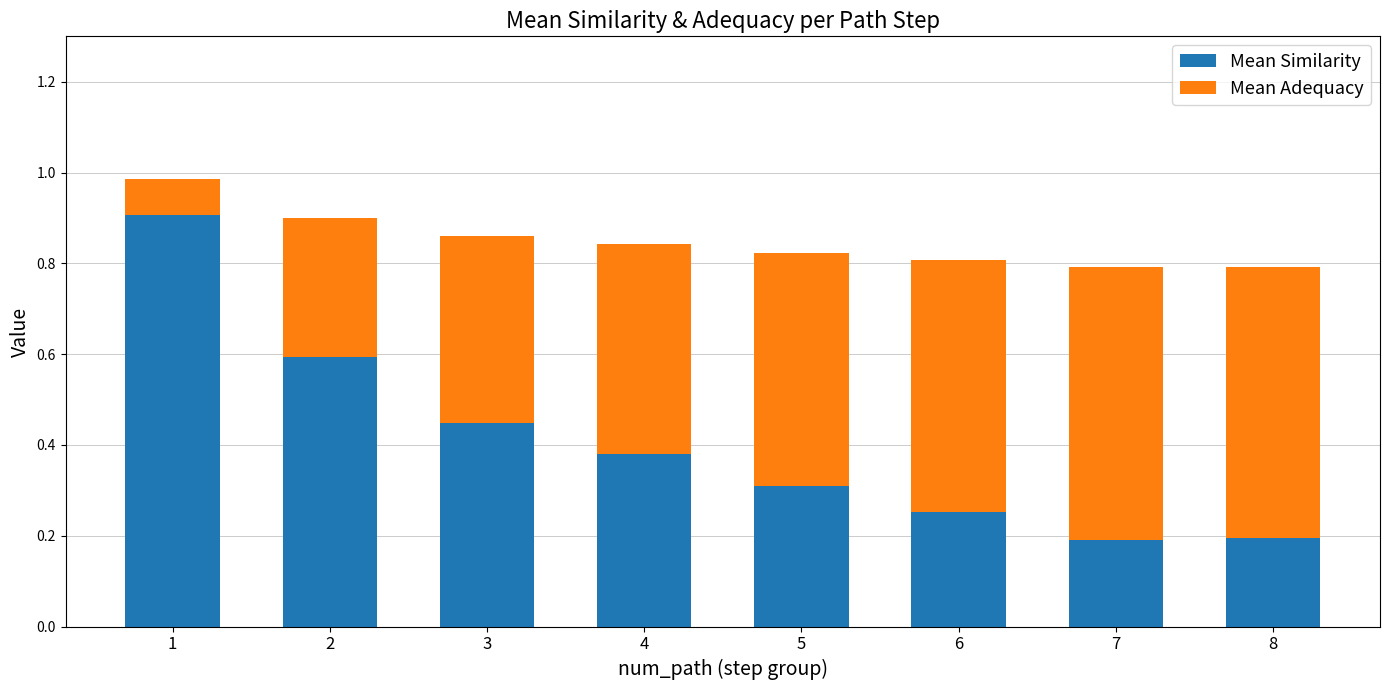

What is the difference between the maximum and second lowest values in the Mean Similarity series?

0.7